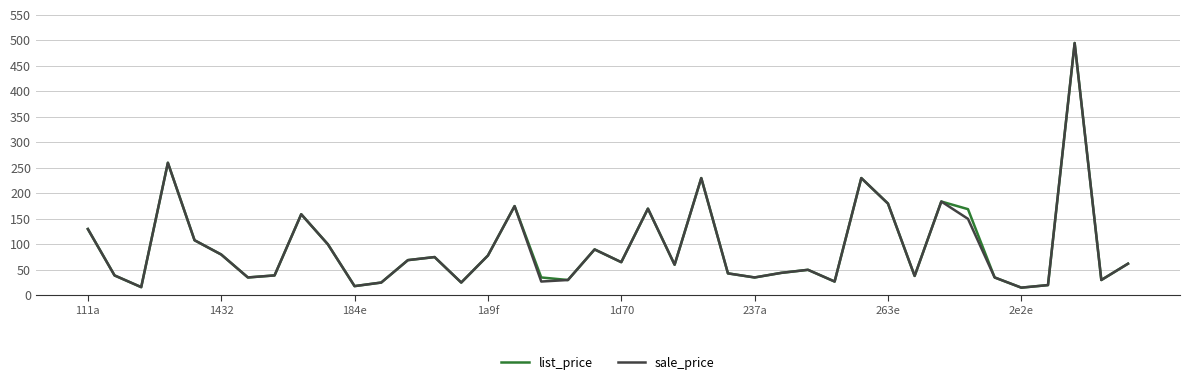

What is the highest value of the sale_price series?

495